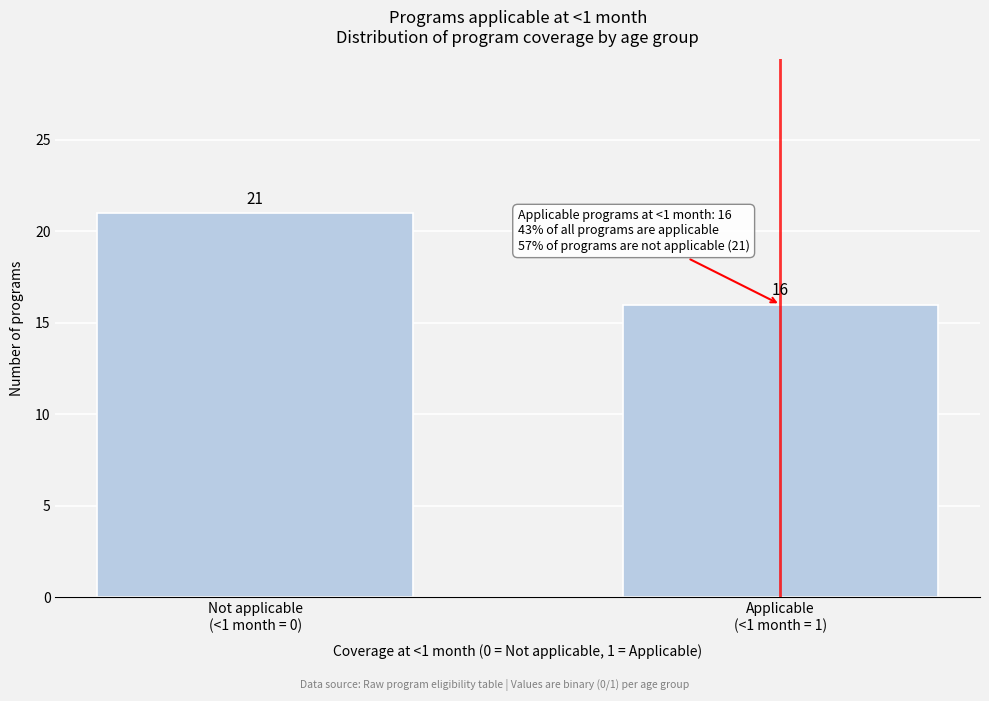

What is the greatest value displayed?

21